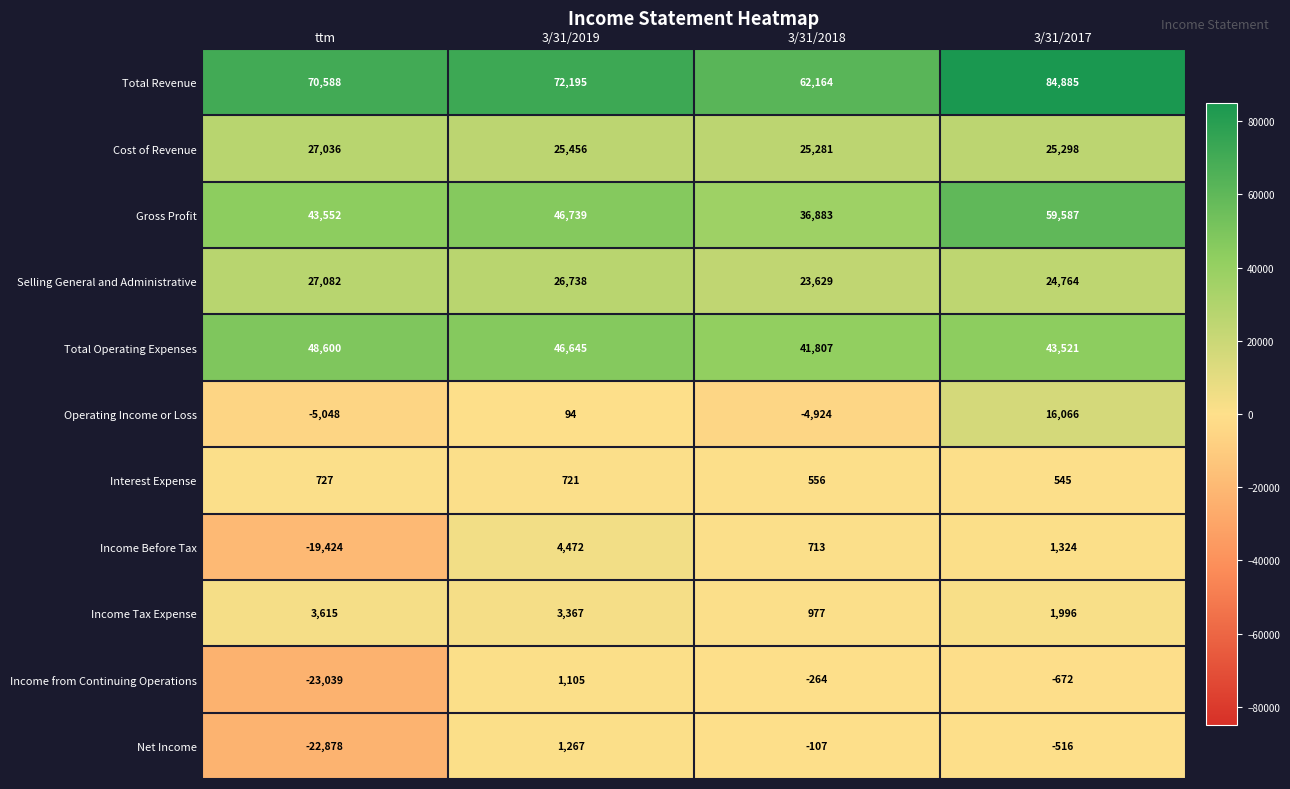

The Total Revenue series shows 20297 at 3/31/2018. True or false?

False